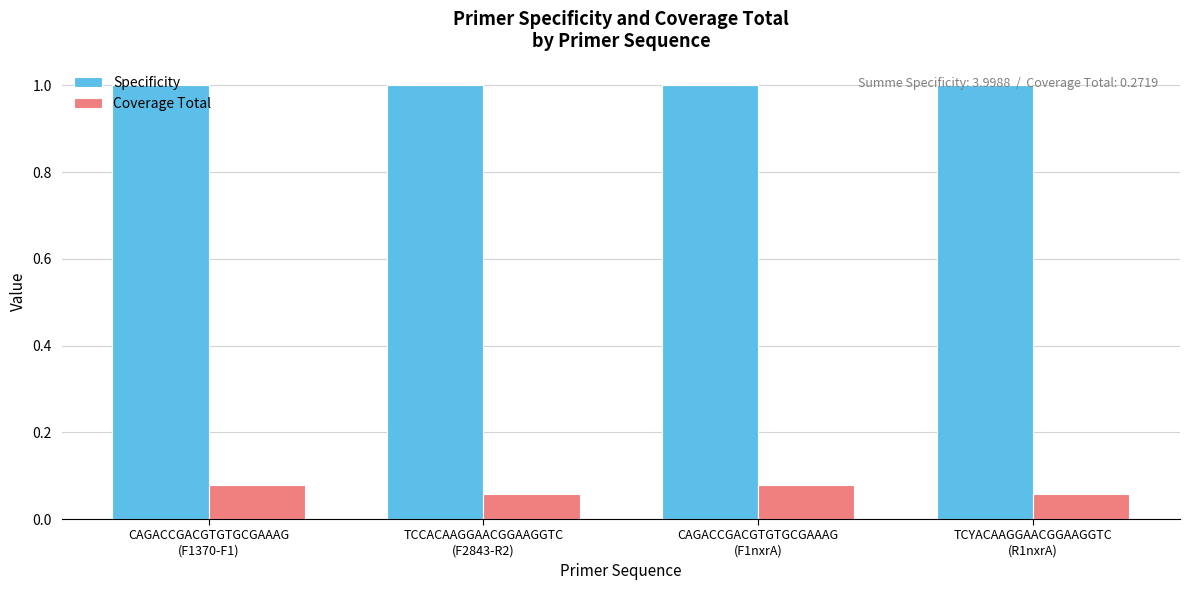

What position from the right is CAGACCGACGTGTGCGAAAG
(F1nxrA)?

2